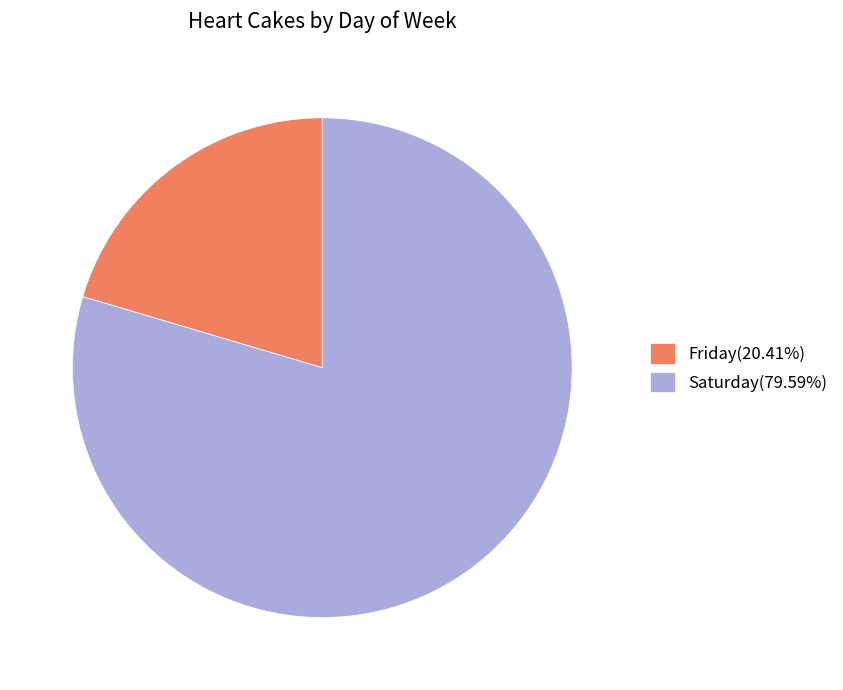

Rank the categories by value from lowest to highest.

Friday, Saturday